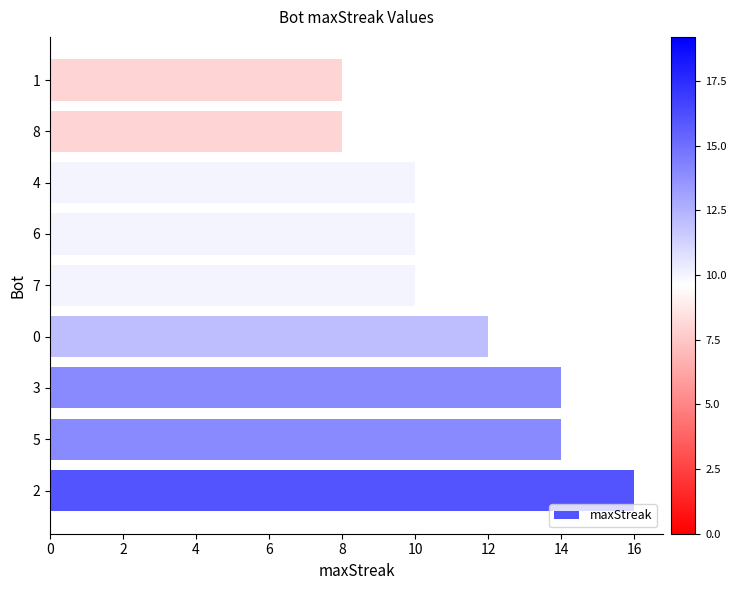

What is the ratio of the value at 4 to the value at 7?

1.0